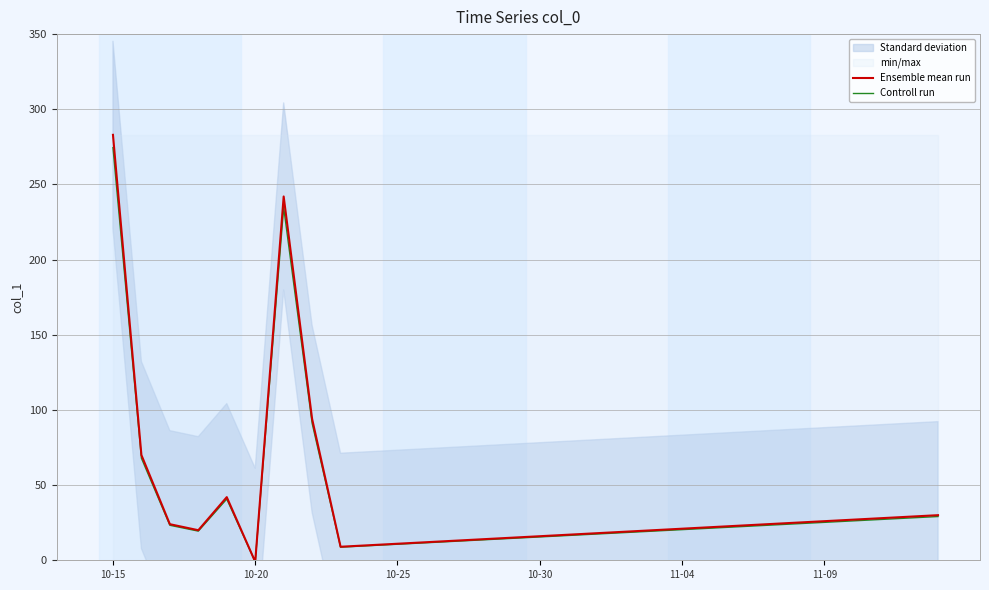

Does the chart have visible grid lines?

Yes